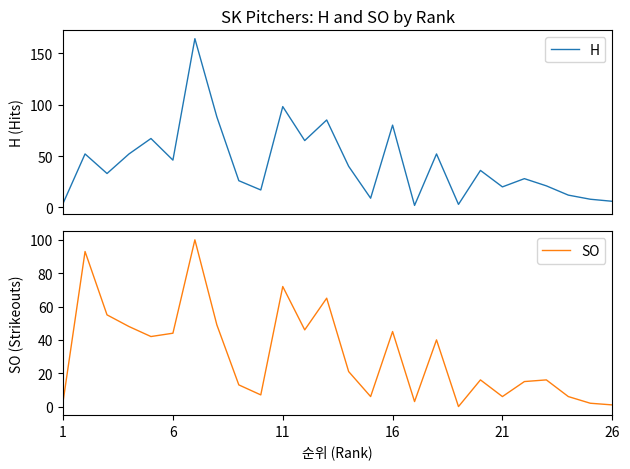

How many lines are shown in the chart?

2